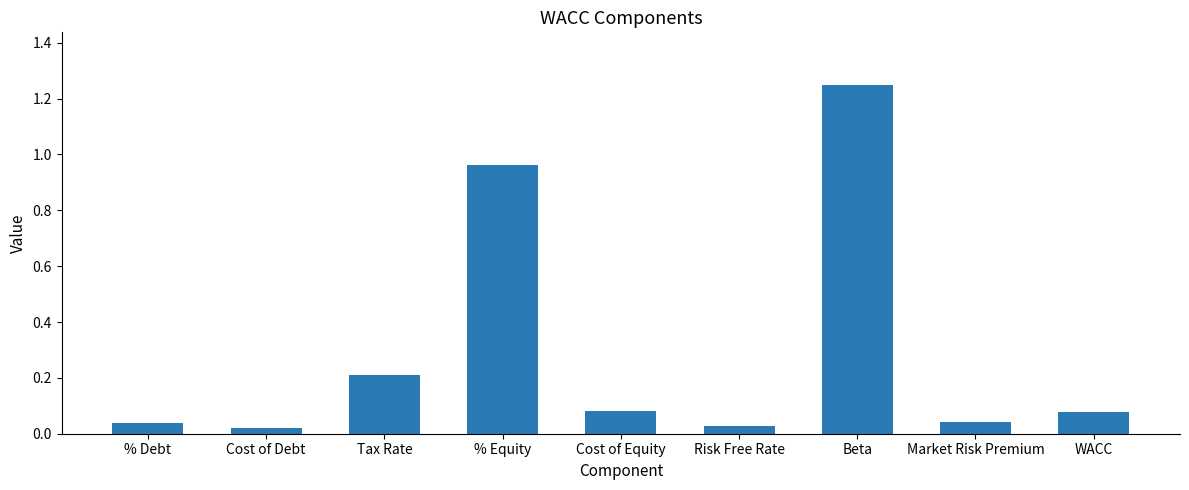

What is the label of the 7th bar from the left?

Beta